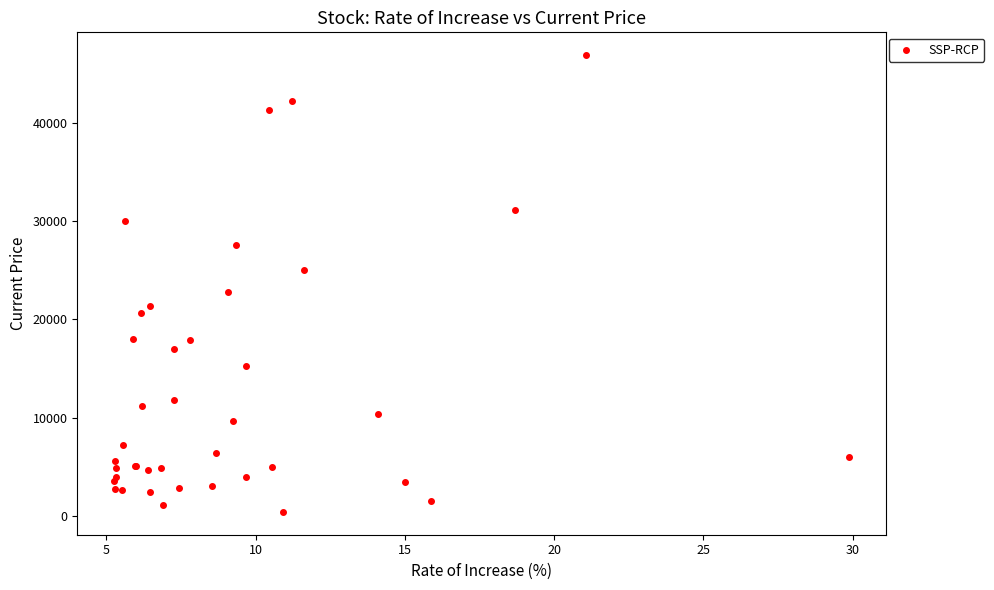

What Y value in the scatter plot is closest to 23643?

22800